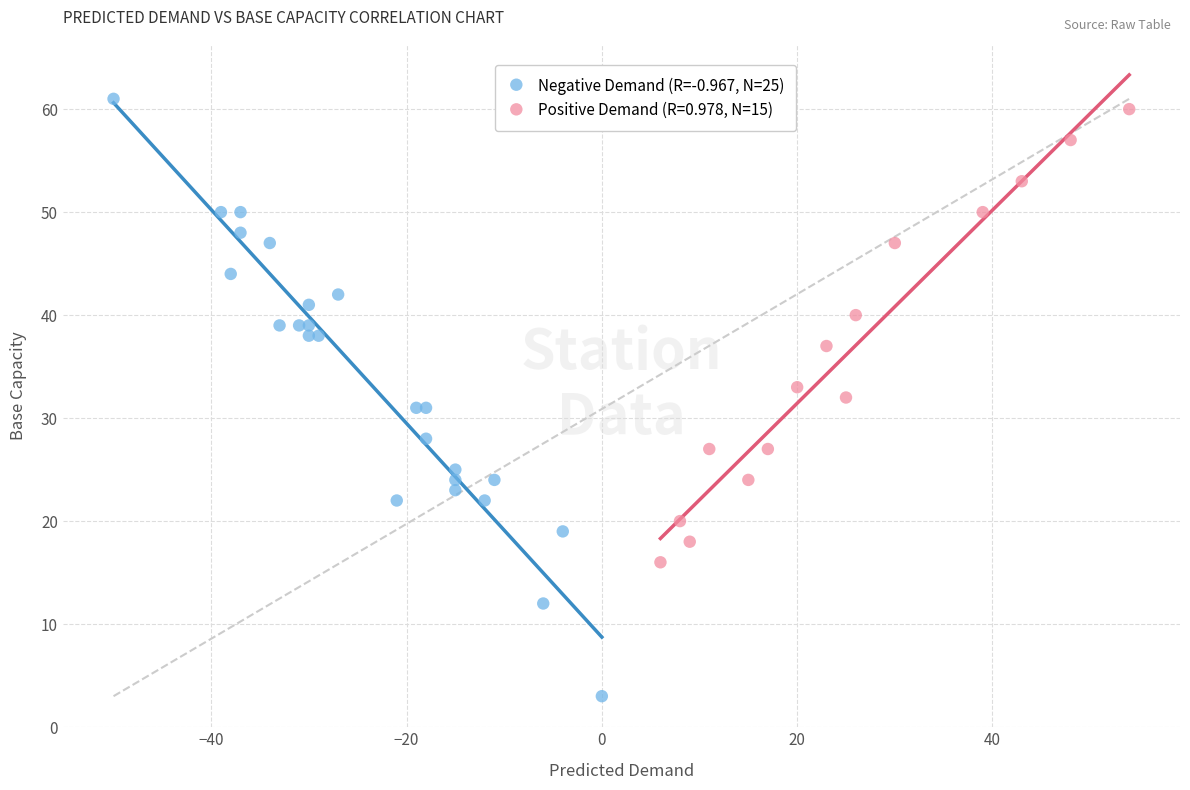

Which series contains the lowest Y value?

Negative Demand (R=-0.967, N=25)